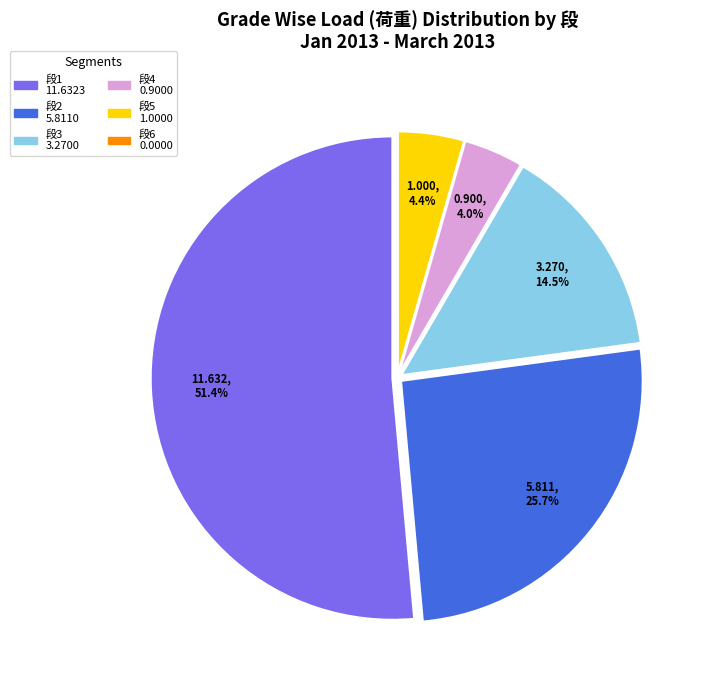

Is there any slice that represents more than half of the pie?

Yes